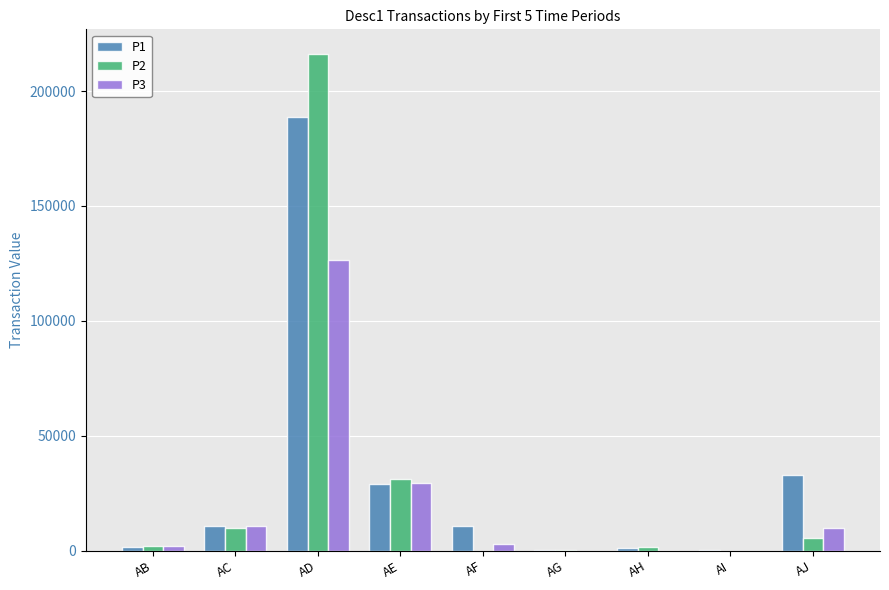

Are the bars horizontal?

No